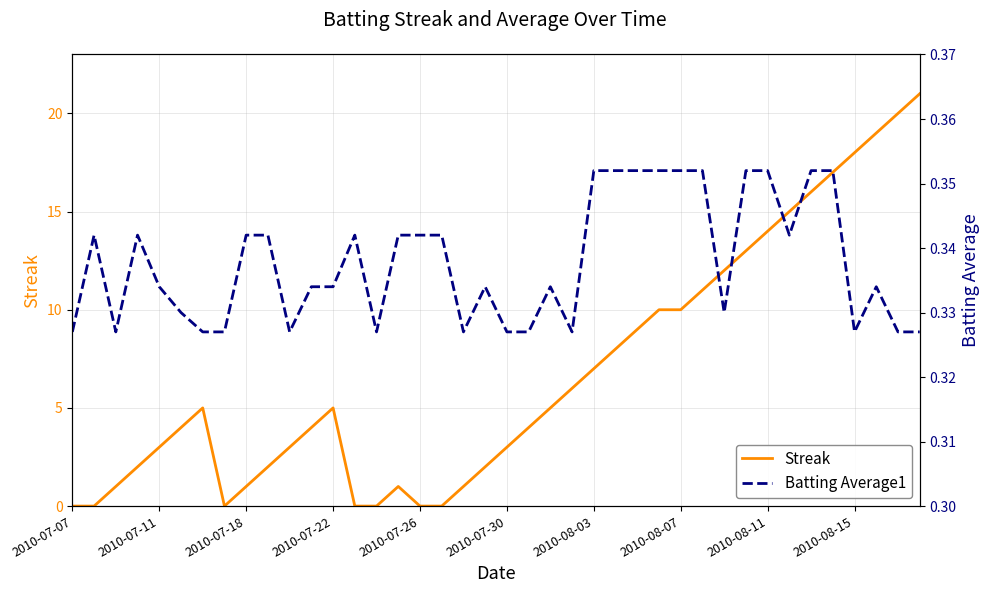

Is this an area chart (filled region under the line)?

No